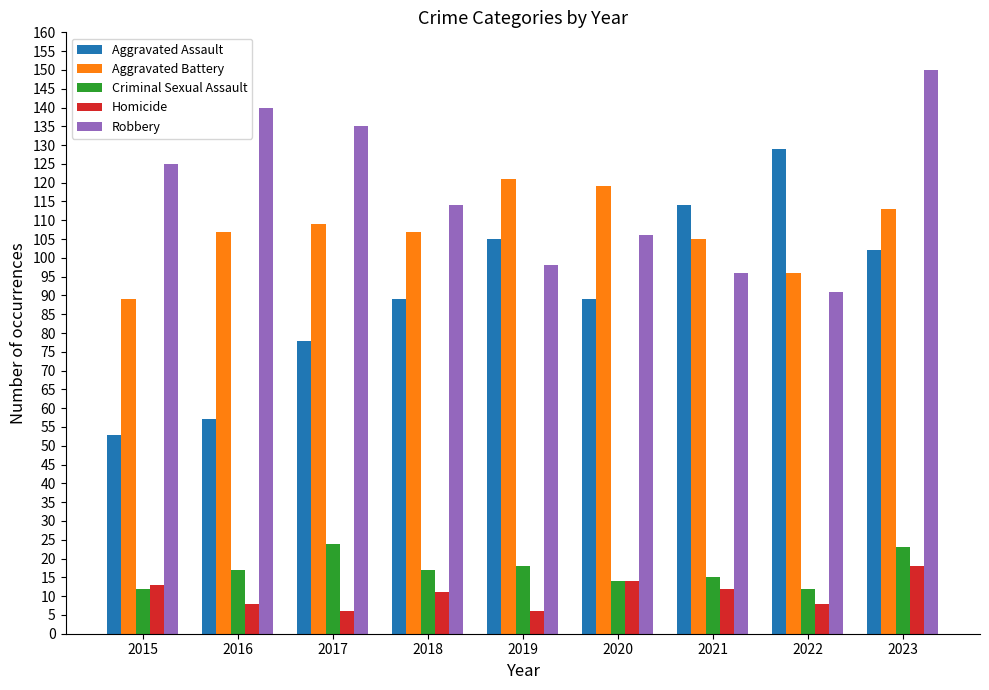

Which category has the lowest value in the Aggravated Battery series?

2015